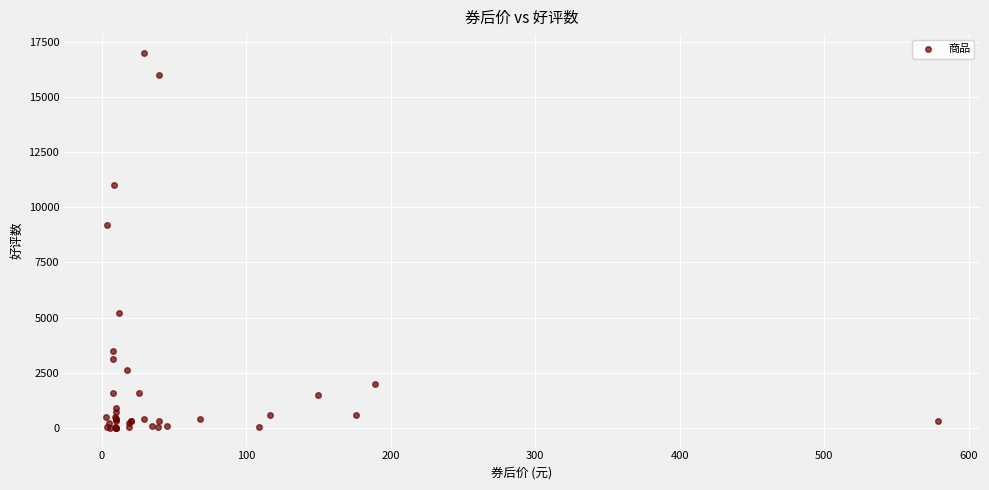

What Y value in the scatter plot is closest to 8500?

9200